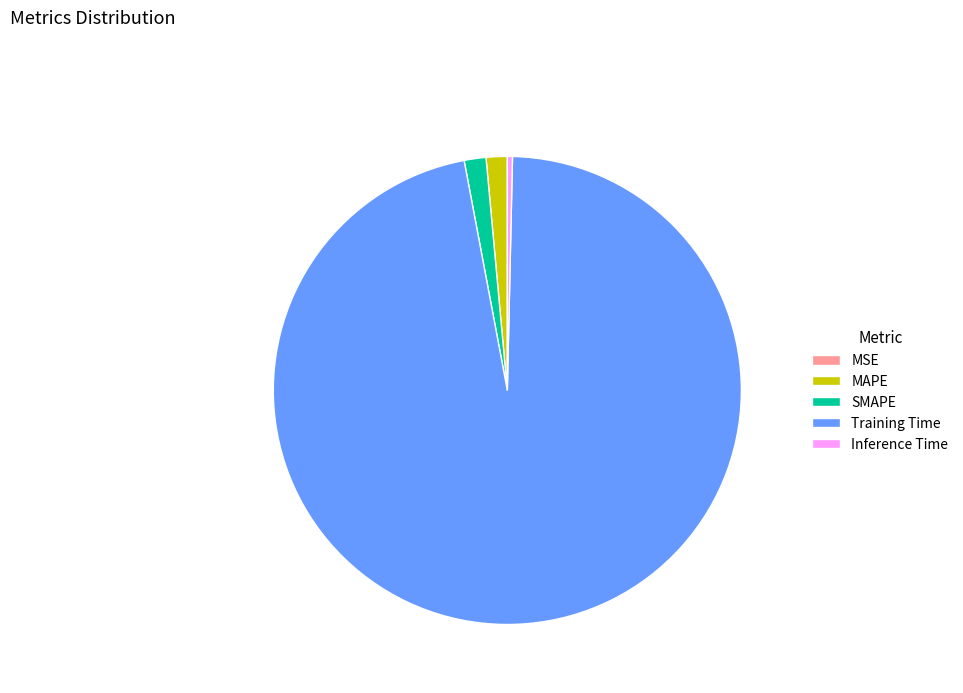

Is the sum of MAPE and SMAPE greater than half?

No